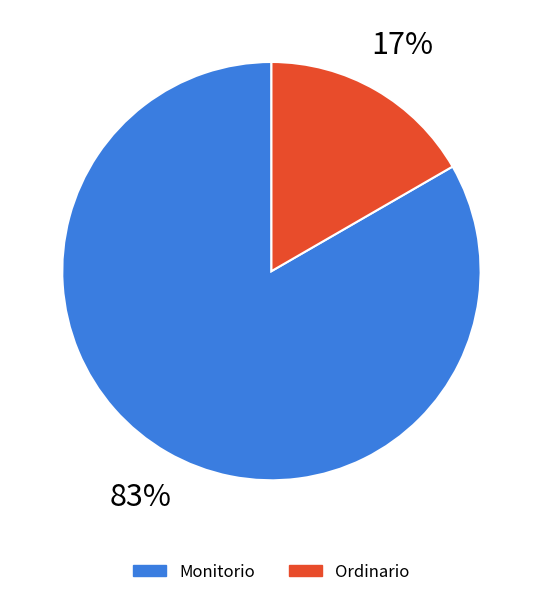

Which category has the smallest portion of the pie?

Ordinario